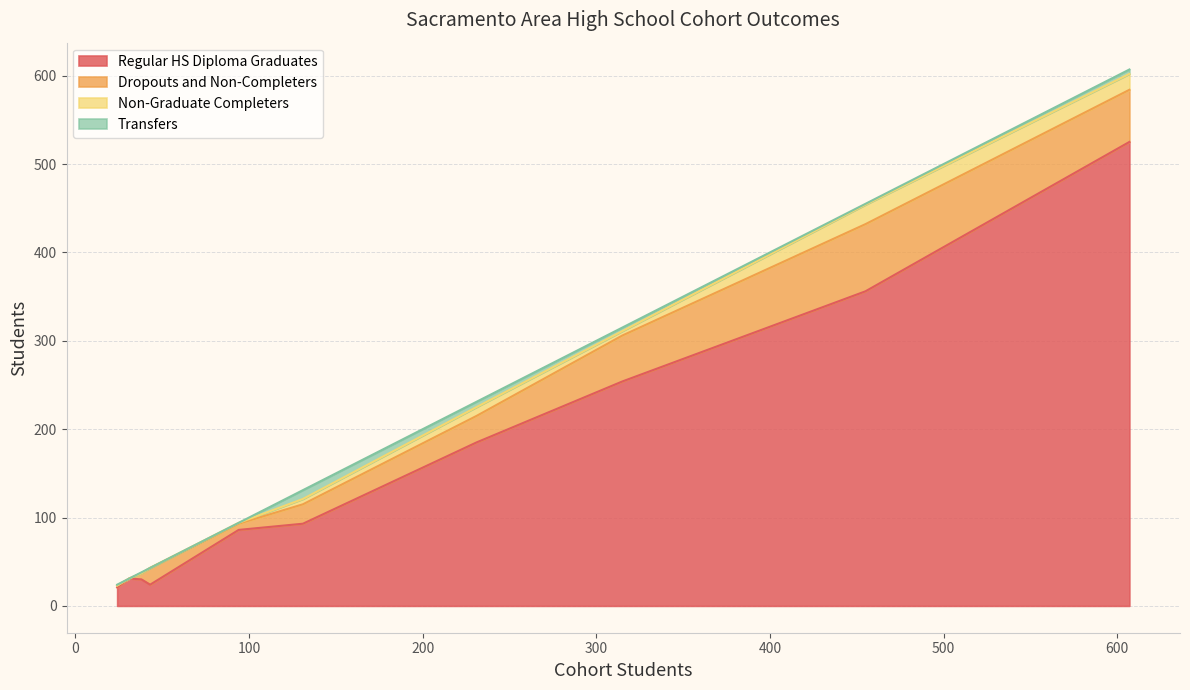

Is it true that Transfers equals 4 at San Juan Unified?

True